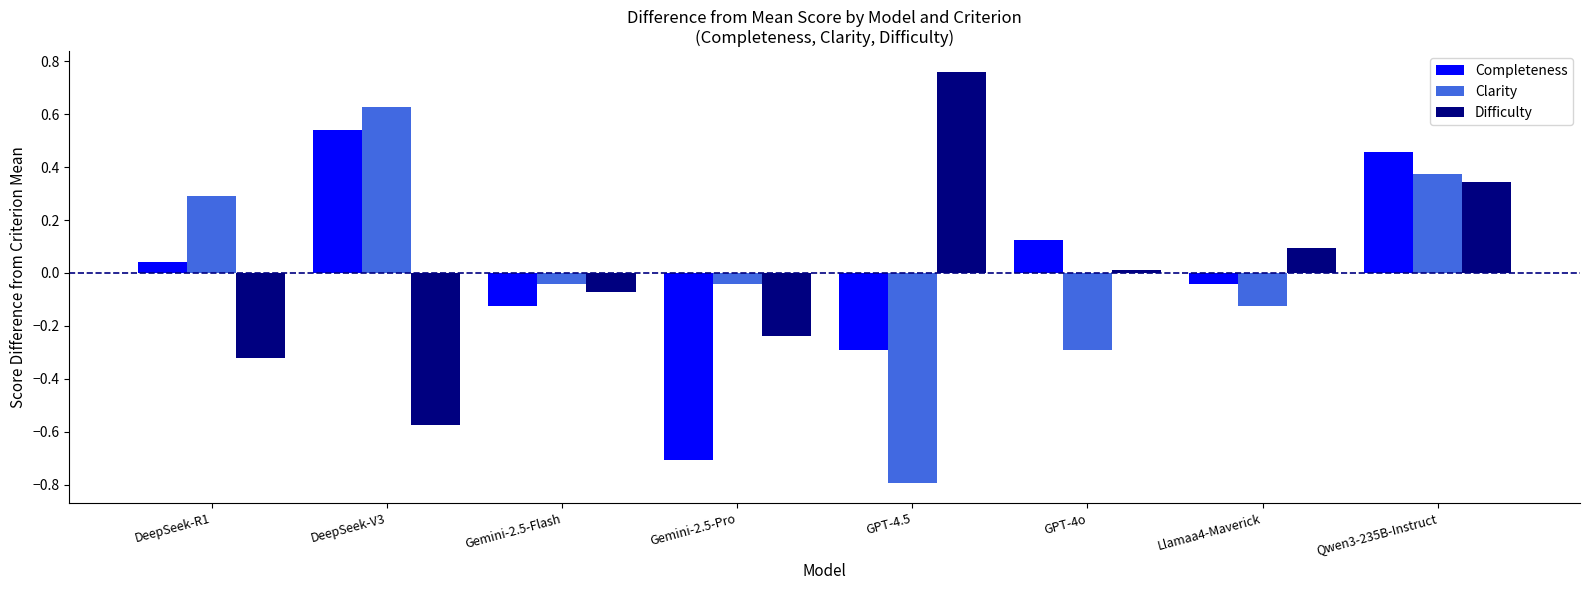

What are all the series names shown in the legend?

Completeness, Clarity, Difficulty